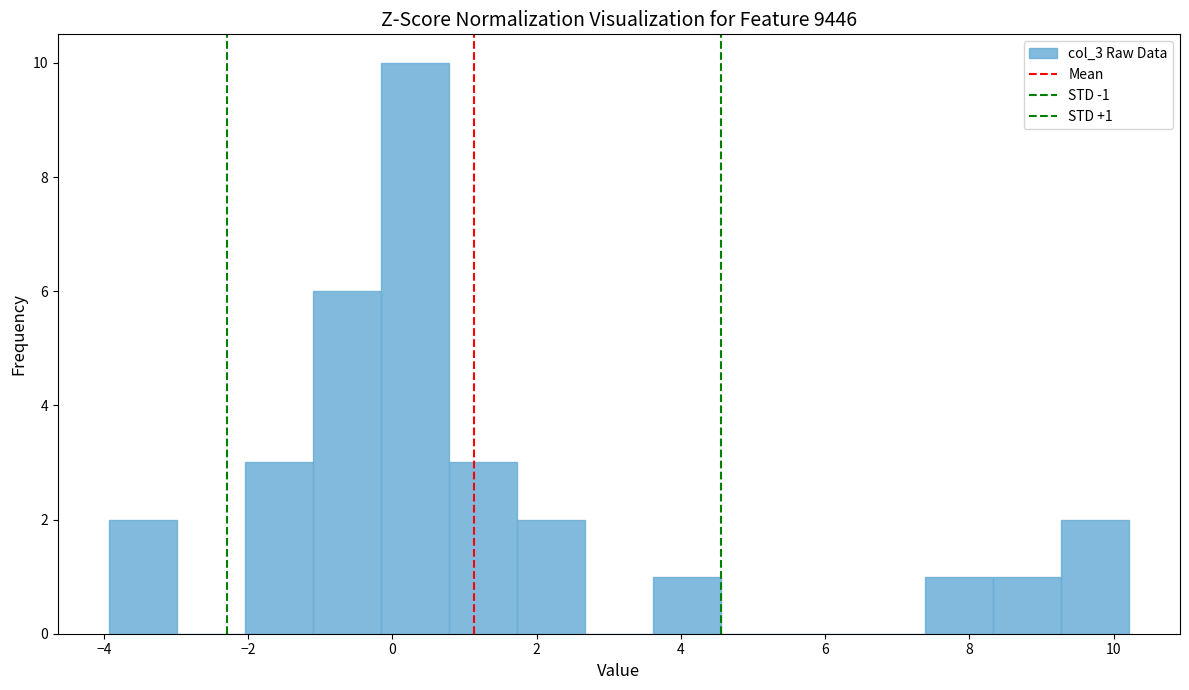

Over which range of the x-axis is the bar tallest?

-0.2 to 0.8